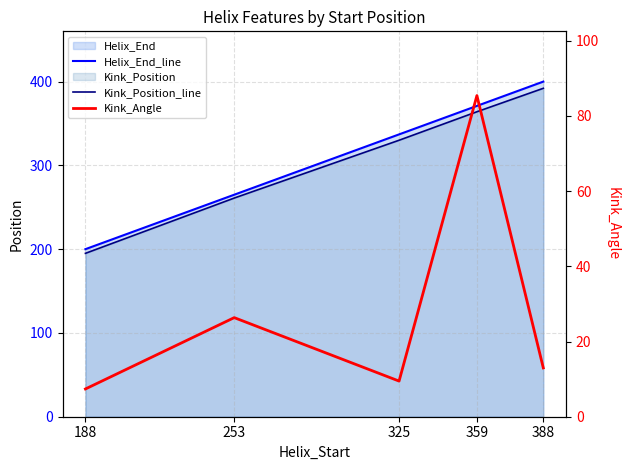

At which label does Helix_End_line reach its peak?

388